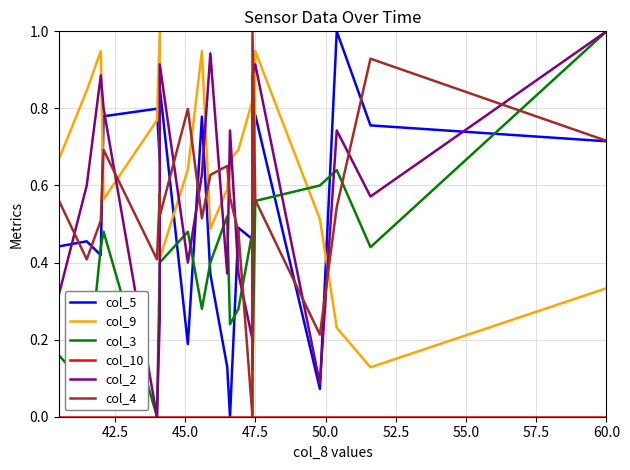

What is the sum of all col_3 values?

8.0